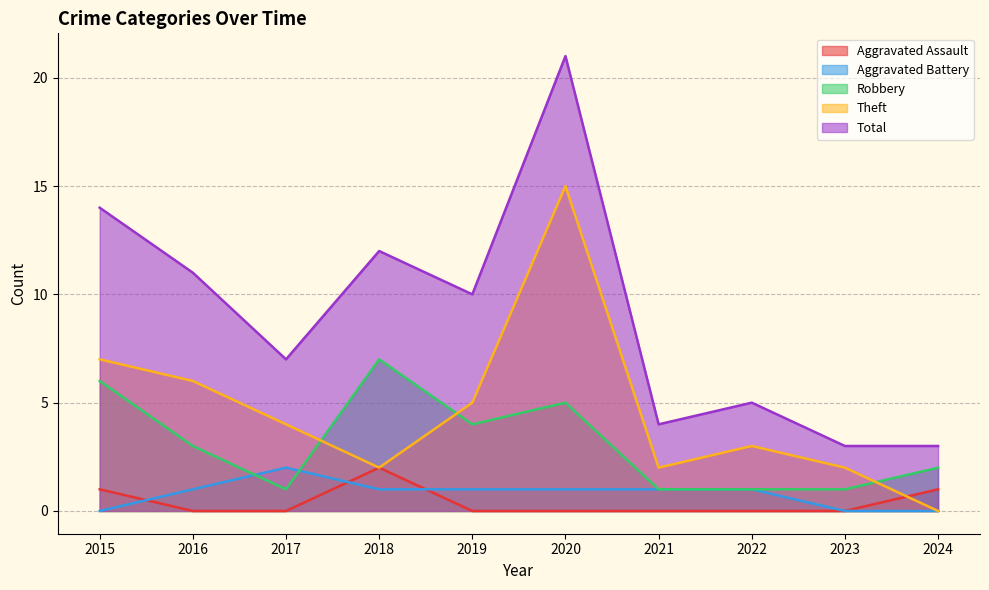

At 2022, list the series in order from largest to smallest.

Total, Theft, Aggravated Battery, Robbery, Aggravated Assault